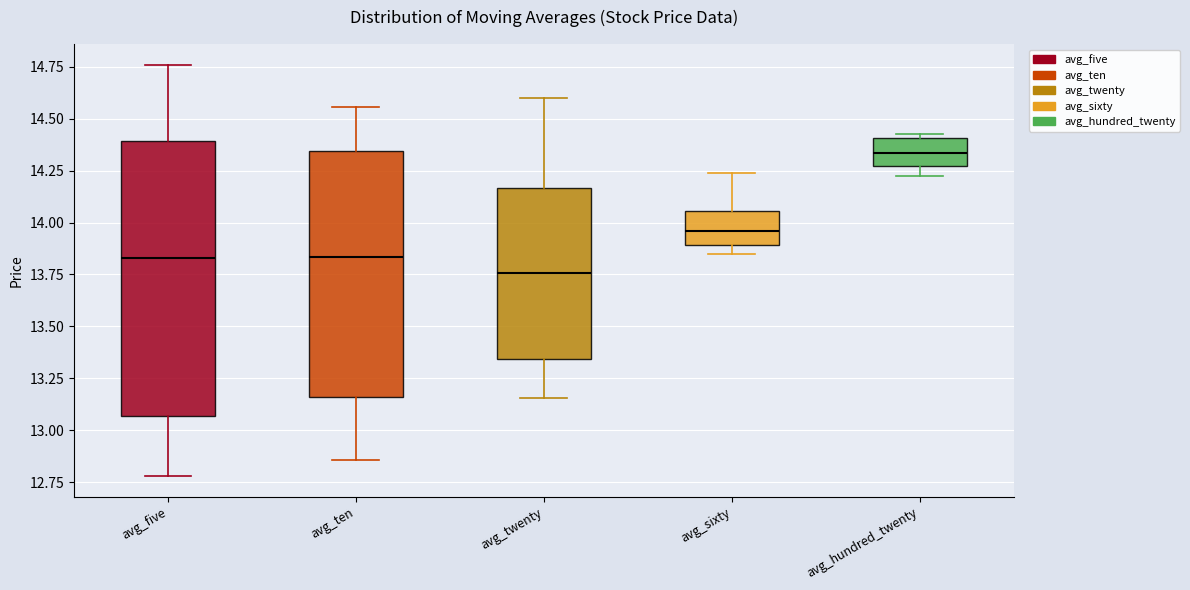

Reading left to right, read every box against the y-axis: the position of its median line, the range the box covers, and the ends of its whiskers. The values are not printed on the chart, so give them approximately, as read against the axis.

avg_five: median 13.85, box 13.05 to 14.40, whiskers 12.80 to 14.75
avg_ten: median 13.85, box 13.15 to 14.35, whiskers 12.85 to 14.55
avg_twenty: median 13.75, box 13.35 to 14.15, whiskers 13.15 to 14.60
avg_sixty: median 13.95, box 13.90 to 14.05, whiskers 13.85 to 14.25
avg_hundred_twenty: median 14.35, box 14.25 to 14.40, whiskers 14.20 to 14.45